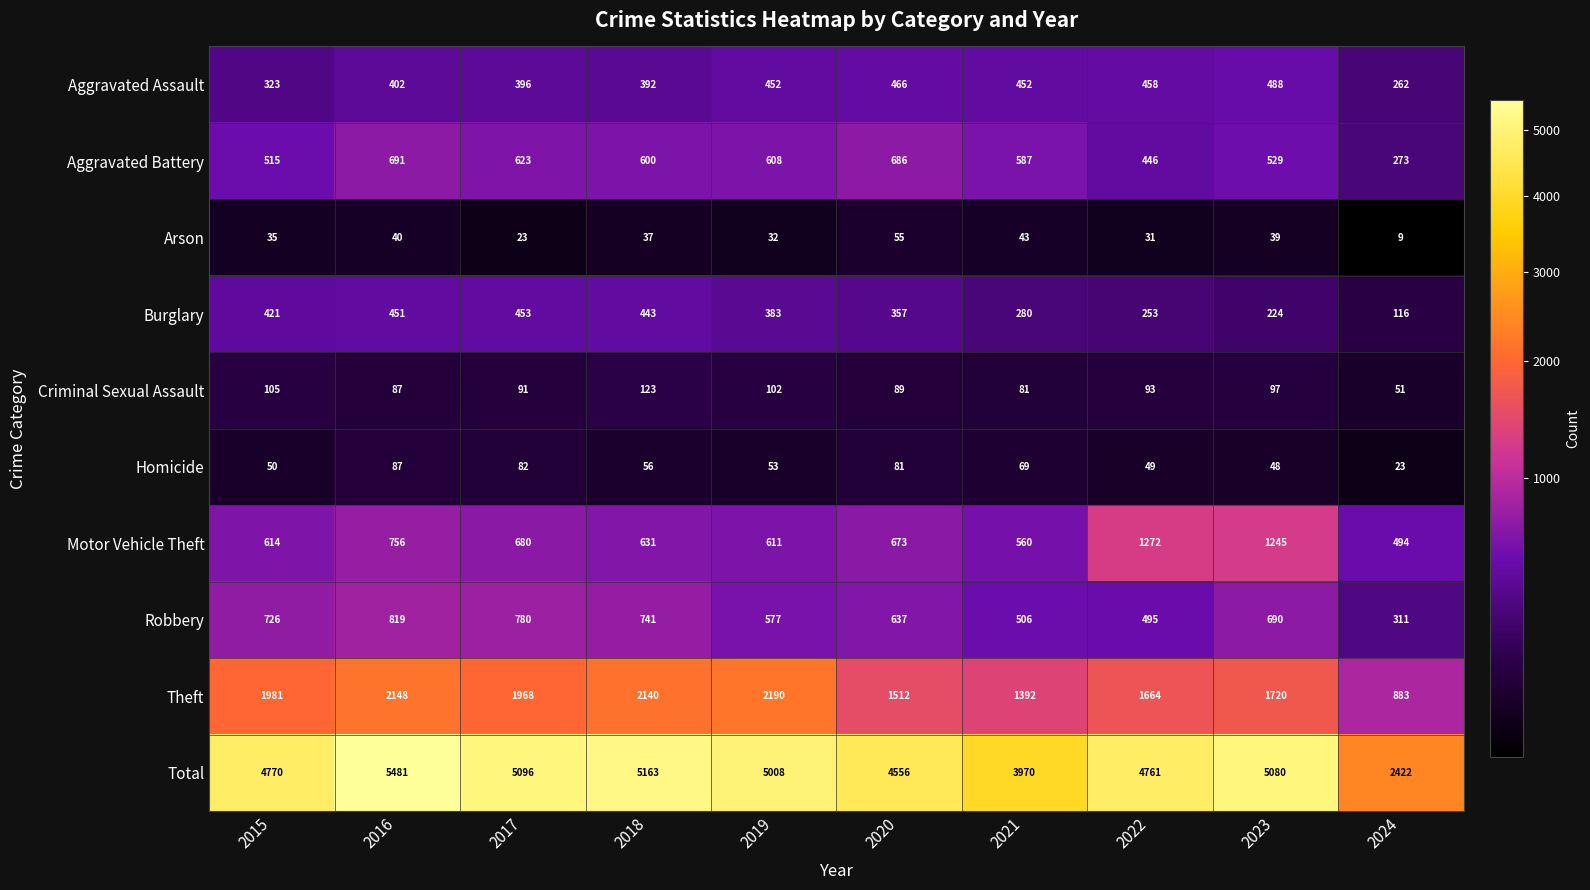

What is the total value across all series at 2018?

10326